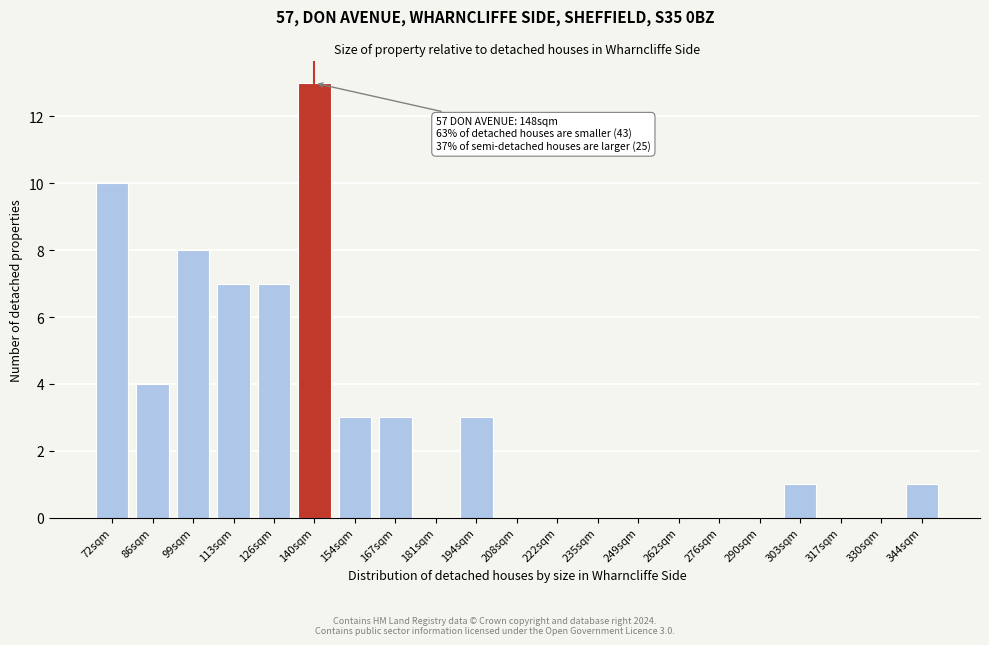

Reading right to left, transcribe all the data shown in this chart.

344sqm=1	330sqm=0	317sqm=0	303sqm=1	290sqm=0	276sqm=0	262sqm=0	249sqm=0	235sqm=0	222sqm=0	208sqm=0	194sqm=3	181sqm=0	167sqm=3	154sqm=3	140sqm=13	126sqm=7	113sqm=7	99sqm=8	86sqm=4	72sqm=10